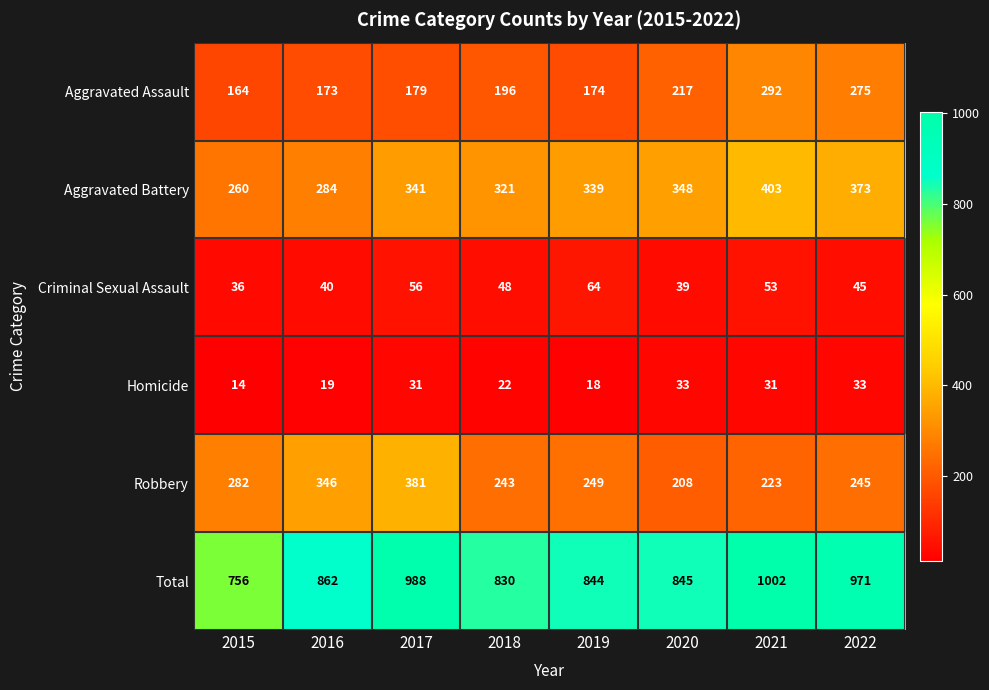

At which category does the chart reach its peak across all series?

2021